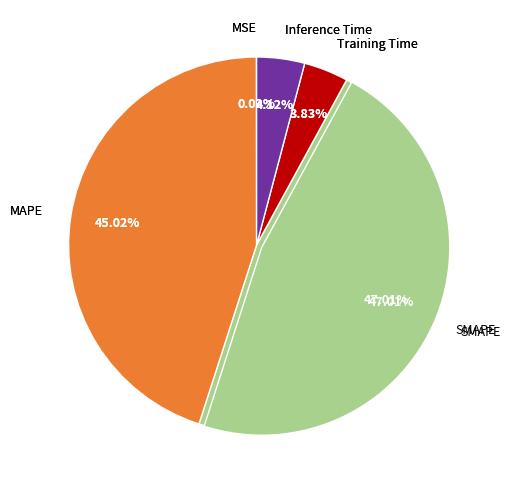

To the nearest percent, what is the combined percentage of Inference Time and SMAPE?

51%